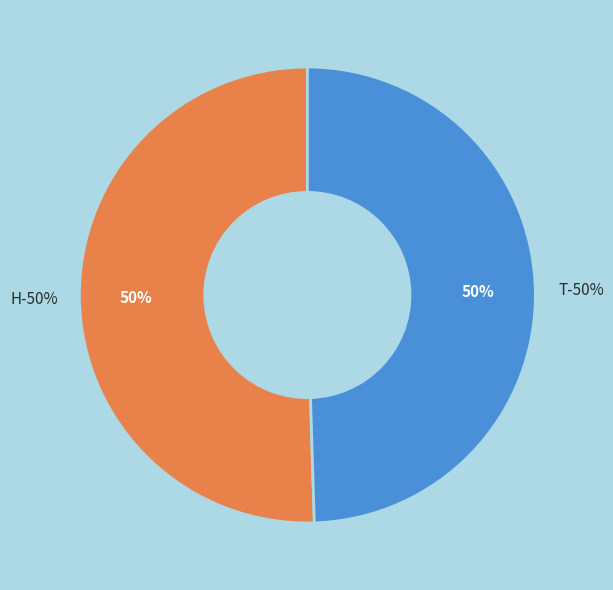

Count the number of slices in the pie.

2